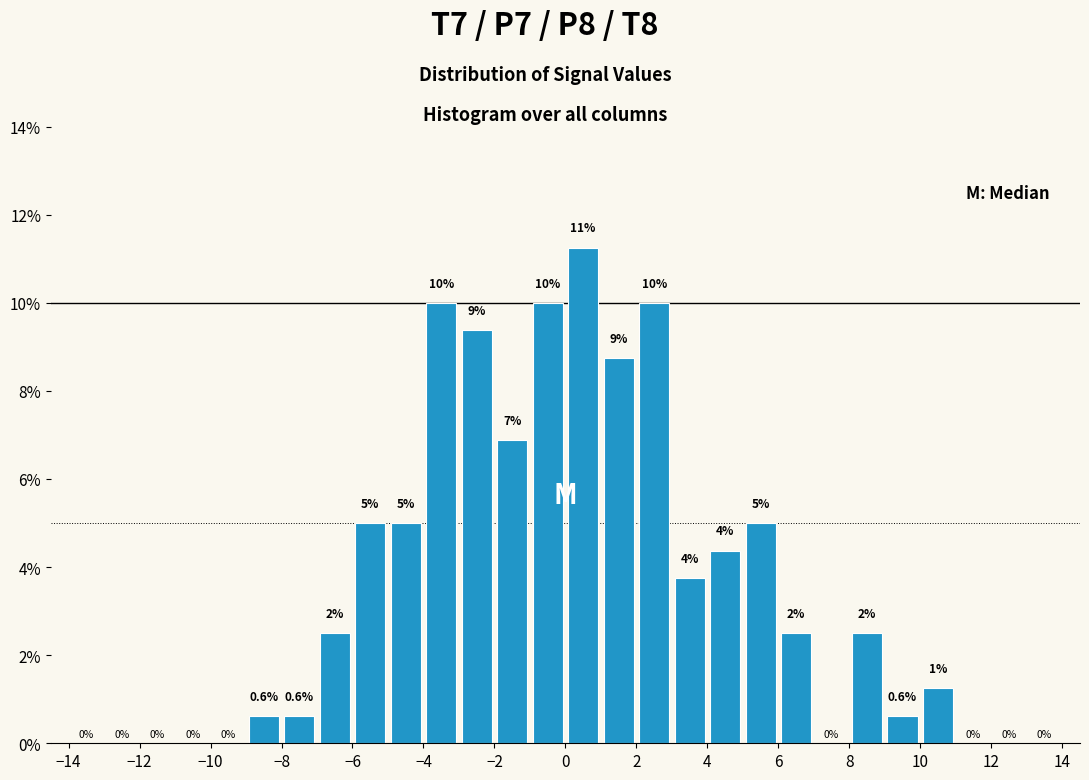

Which range on the x-axis has the tallest bar?

0 to 1